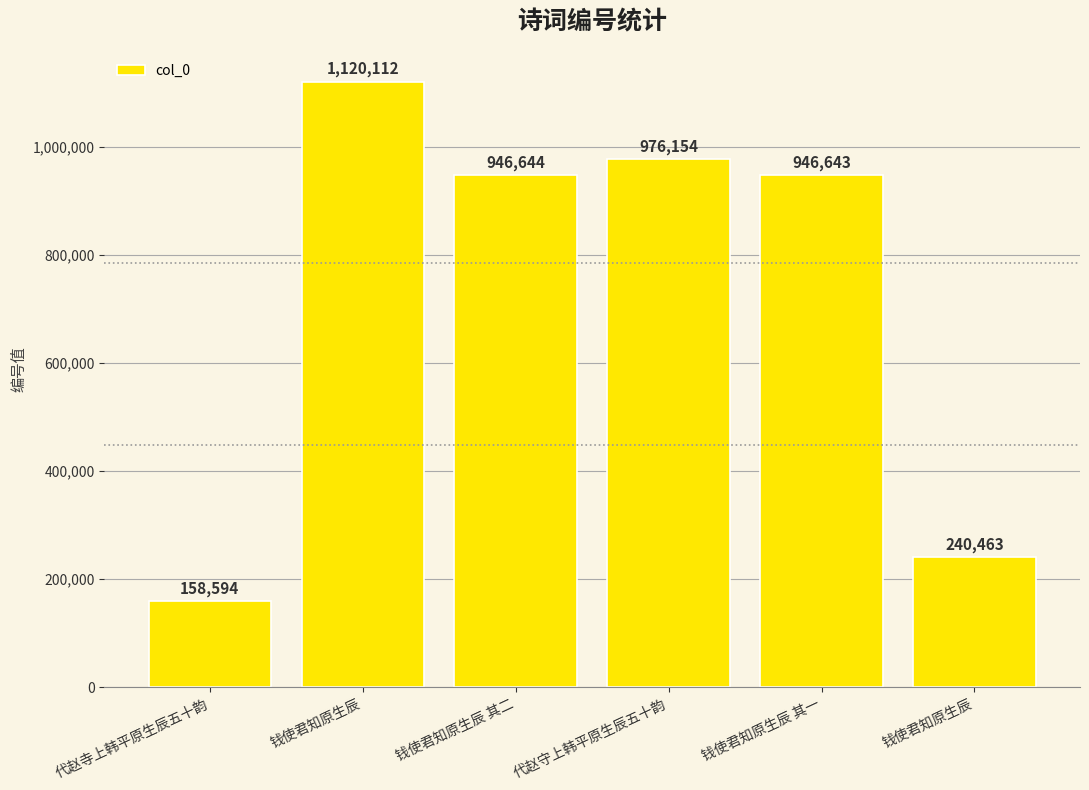

Which label corresponds to the largest value in the chart?

钱使君知原生辰